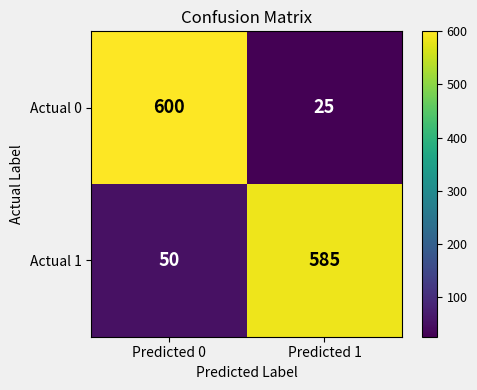

What is the total value across all series at Predicted 0?

650